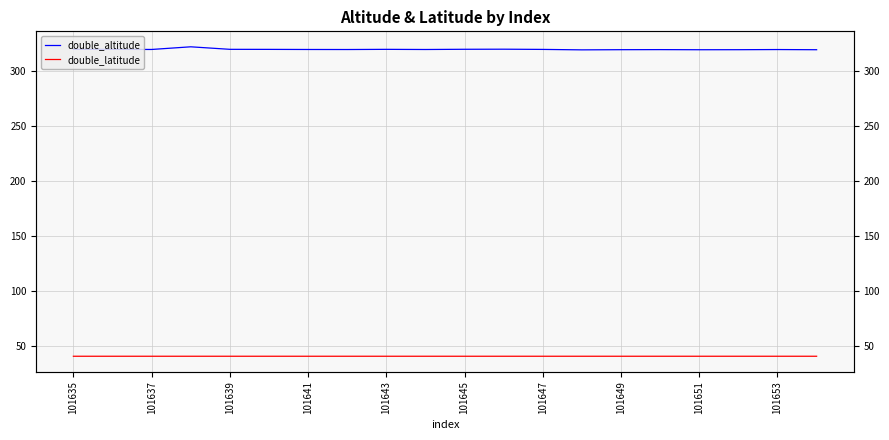

True or false: double_latitude has a value of 57.6 at 101639.

False